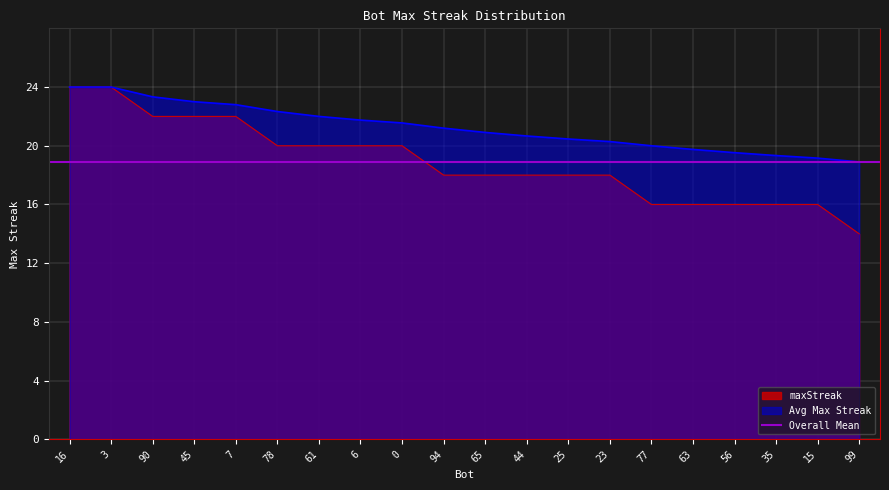

List the labels in order of value, largest first.

16, 3, 90, 45, 7, 78, 61, 6, 0, 94, 65, 44, 25, 23, 77, 63, 56, 35, 15, 99